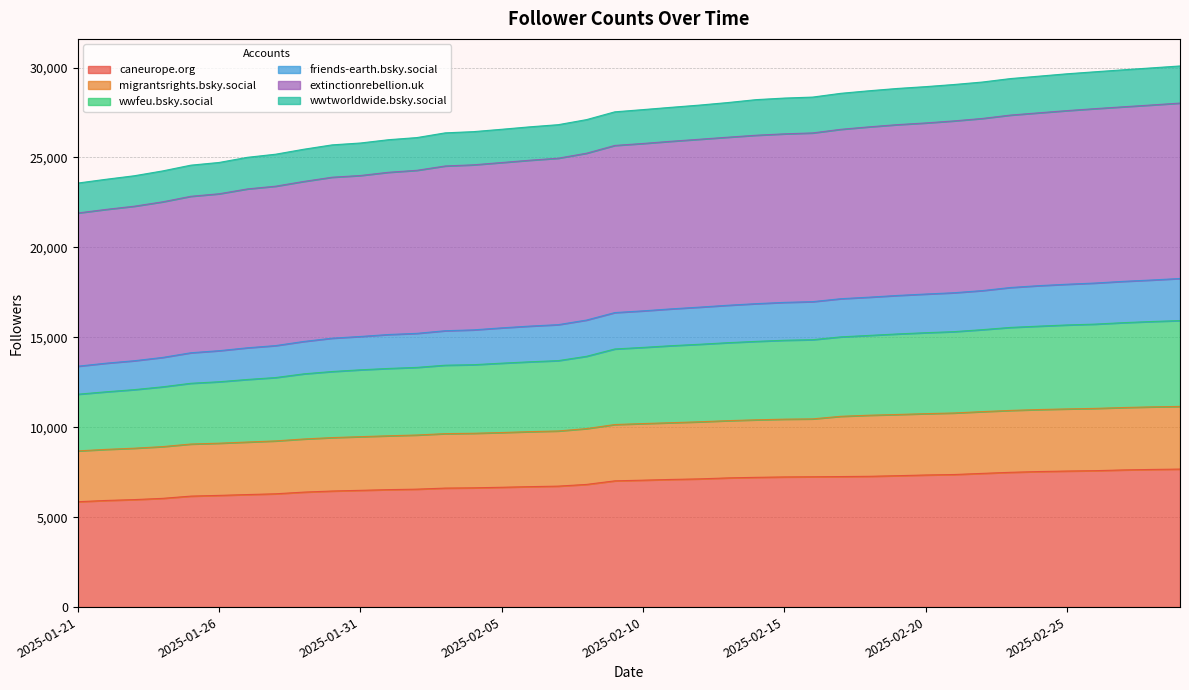

What is the label of the 24th point from the left?

2025-02-13